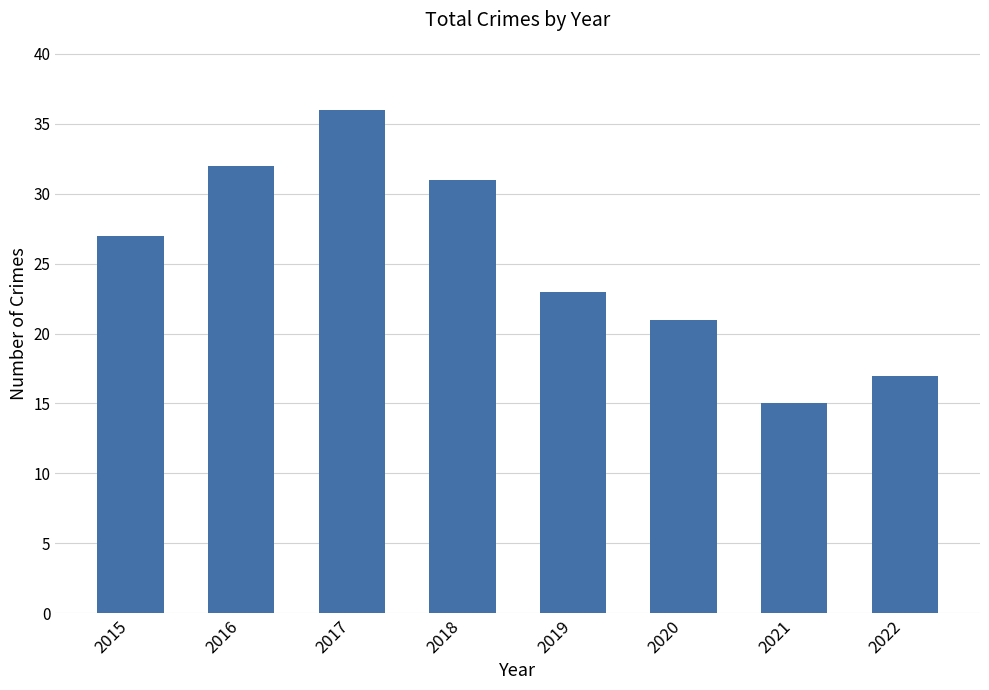

How many values are below 27?

4